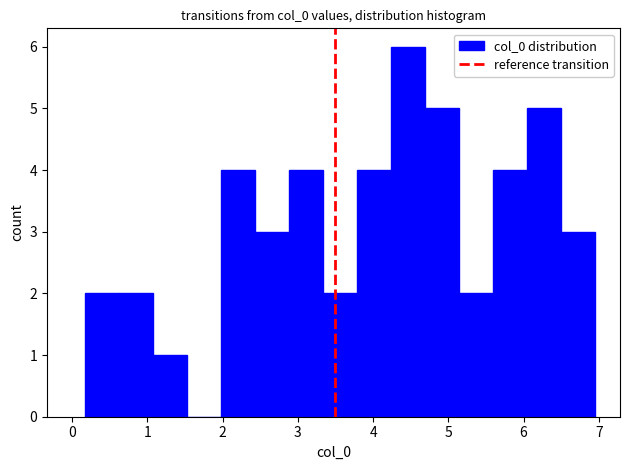

What is the height of the bar covering 5.1 to 5.6 on the x-axis? Neither the bar edges nor the heights are printed on the chart, so give them approximately, as read against the axes.

2